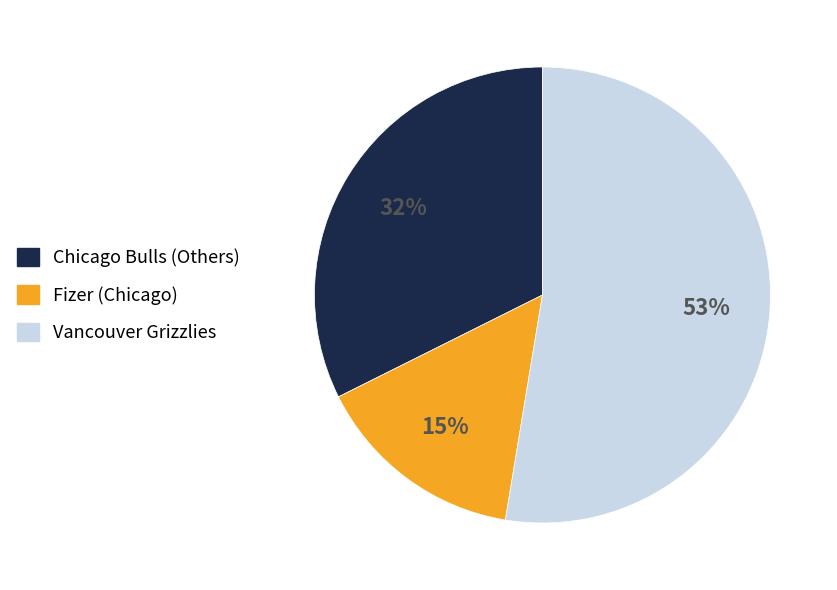

To the nearest percent, what is the difference between the largest and smallest slice percentages?

38%